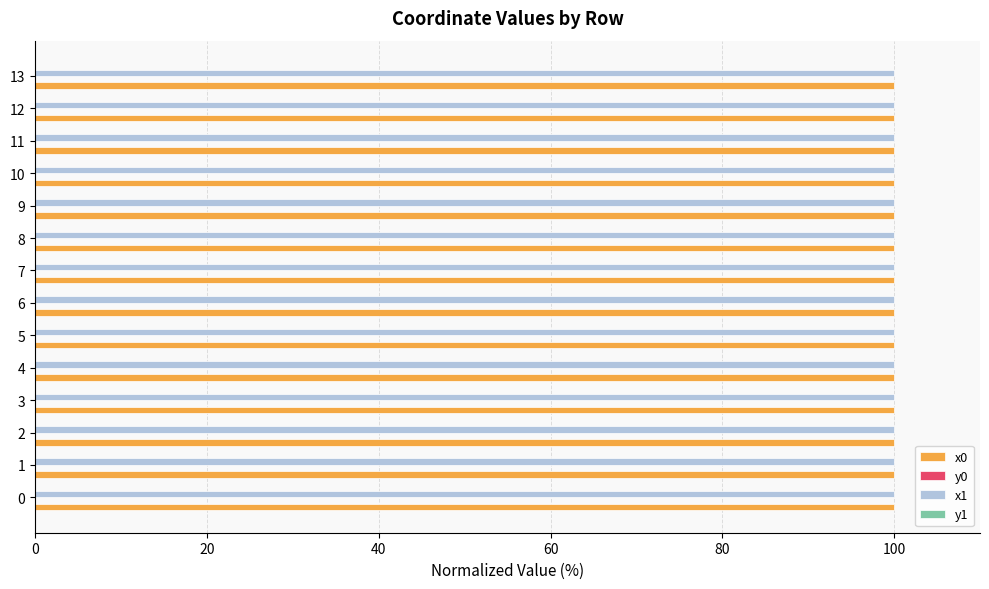

The value of x0 at 3 is 142.5. True or false?

False